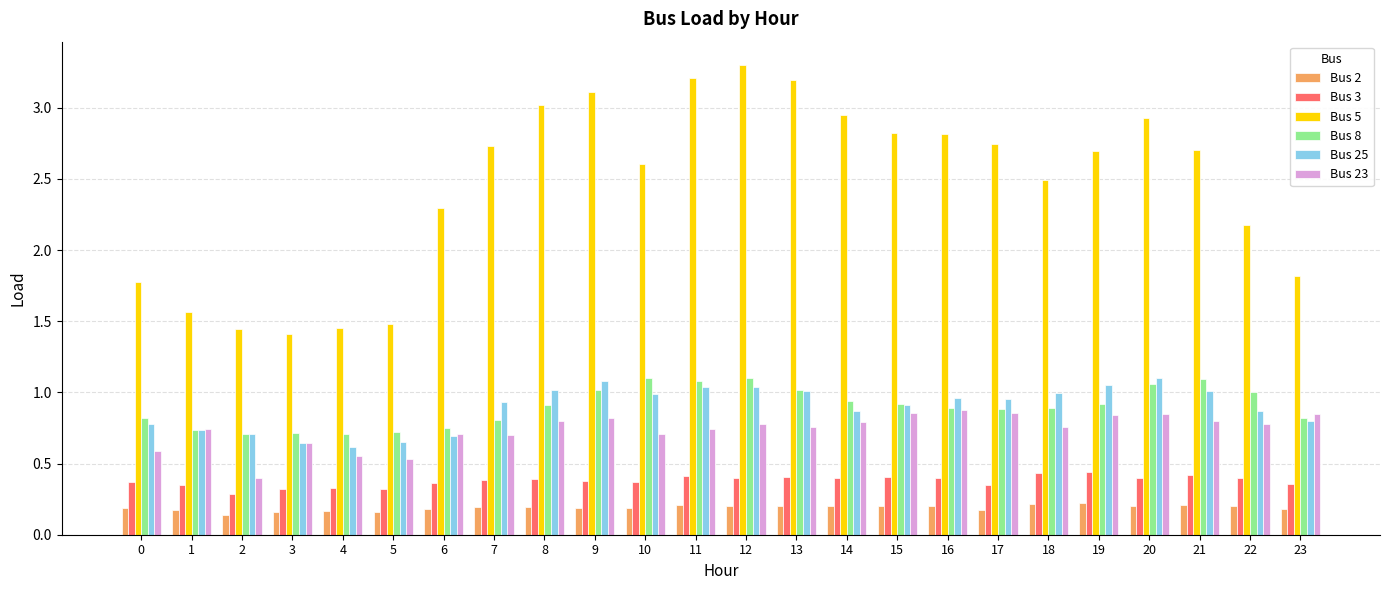

Is the value of Bus 2 at 9 greater than the value of Bus 23 at 13?

No